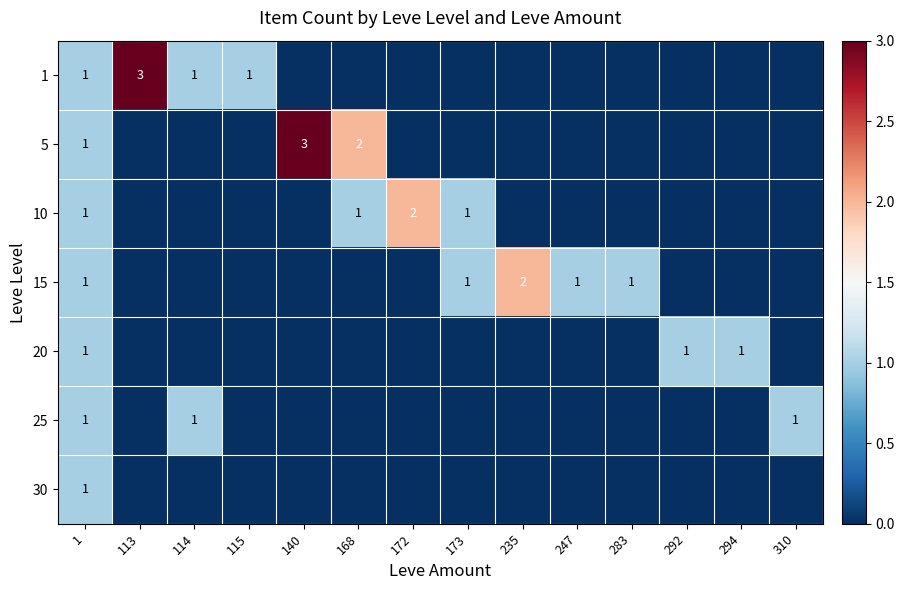

The value of 1 at 113 is 3. True or false?

True